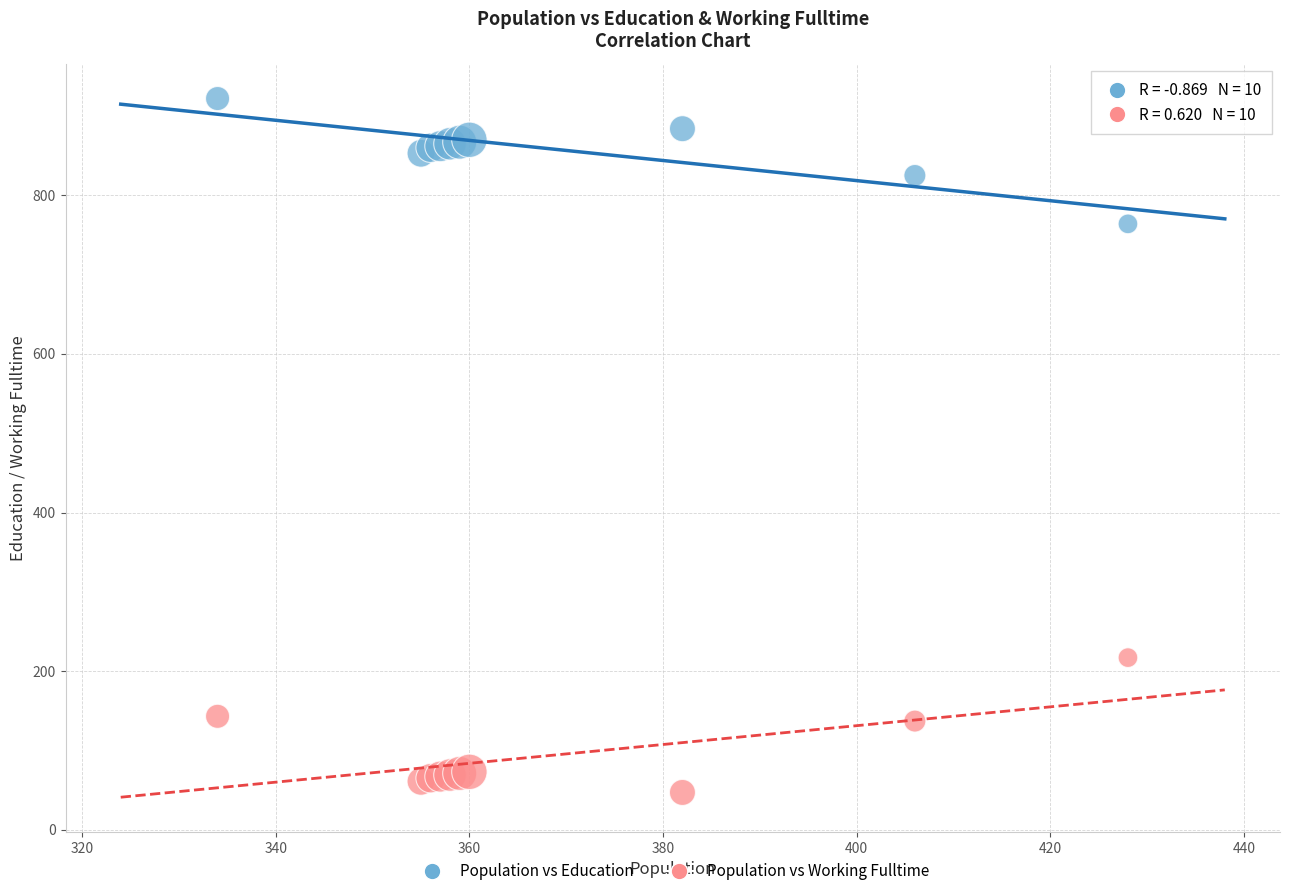

Across all series, what Y value is closest to 484?

217